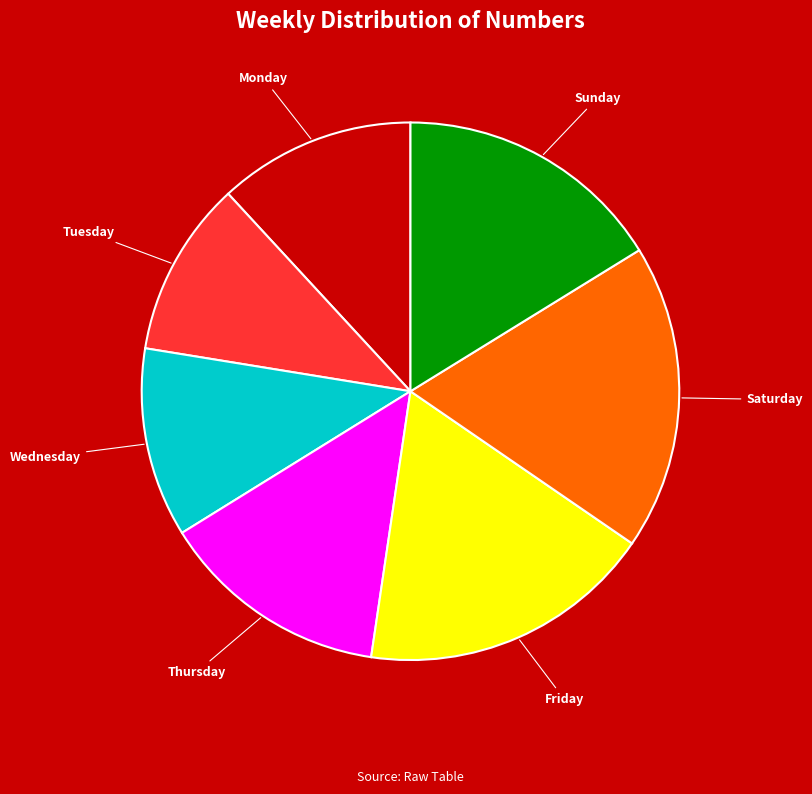

Do Thursday and Monday together represent more than half of the pie?

No